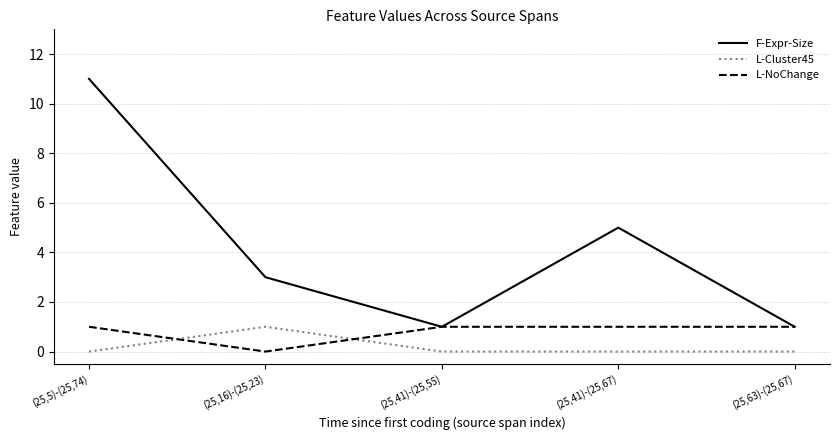

Which series ends up on top after the final intersection of L-Cluster45 and L-NoChange?

L-NoChange